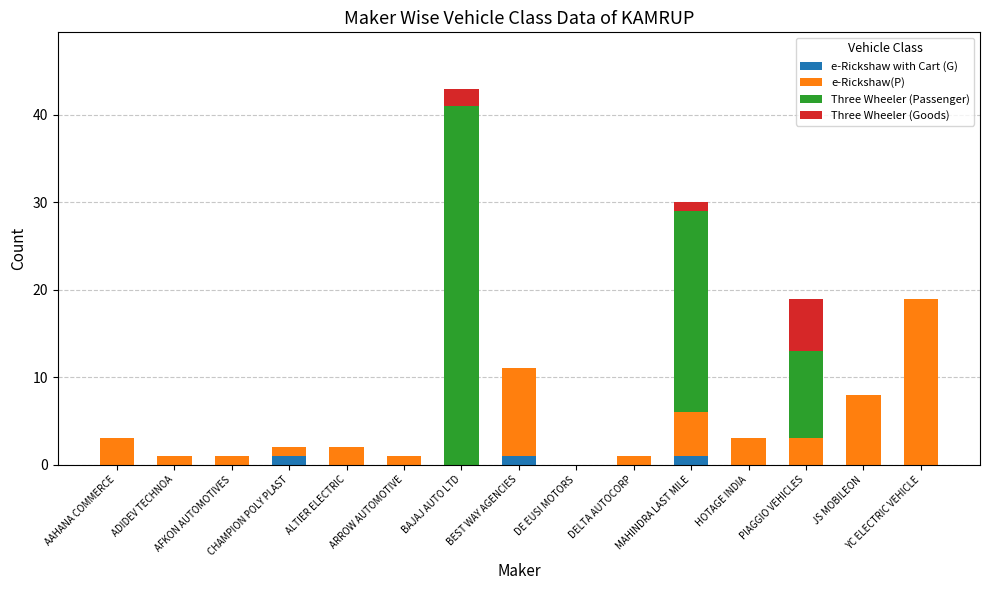

How many categories are shown in the chart?

15